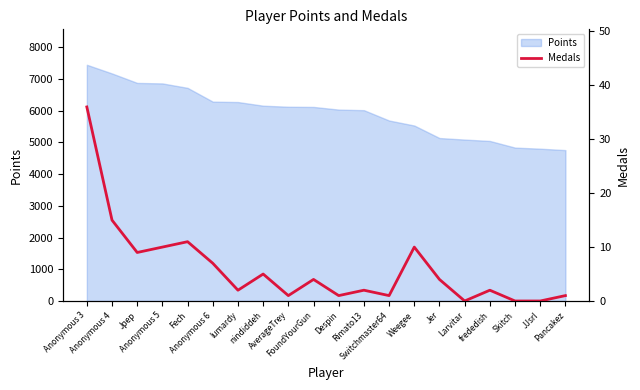

Where is the first local maximum?

Fech